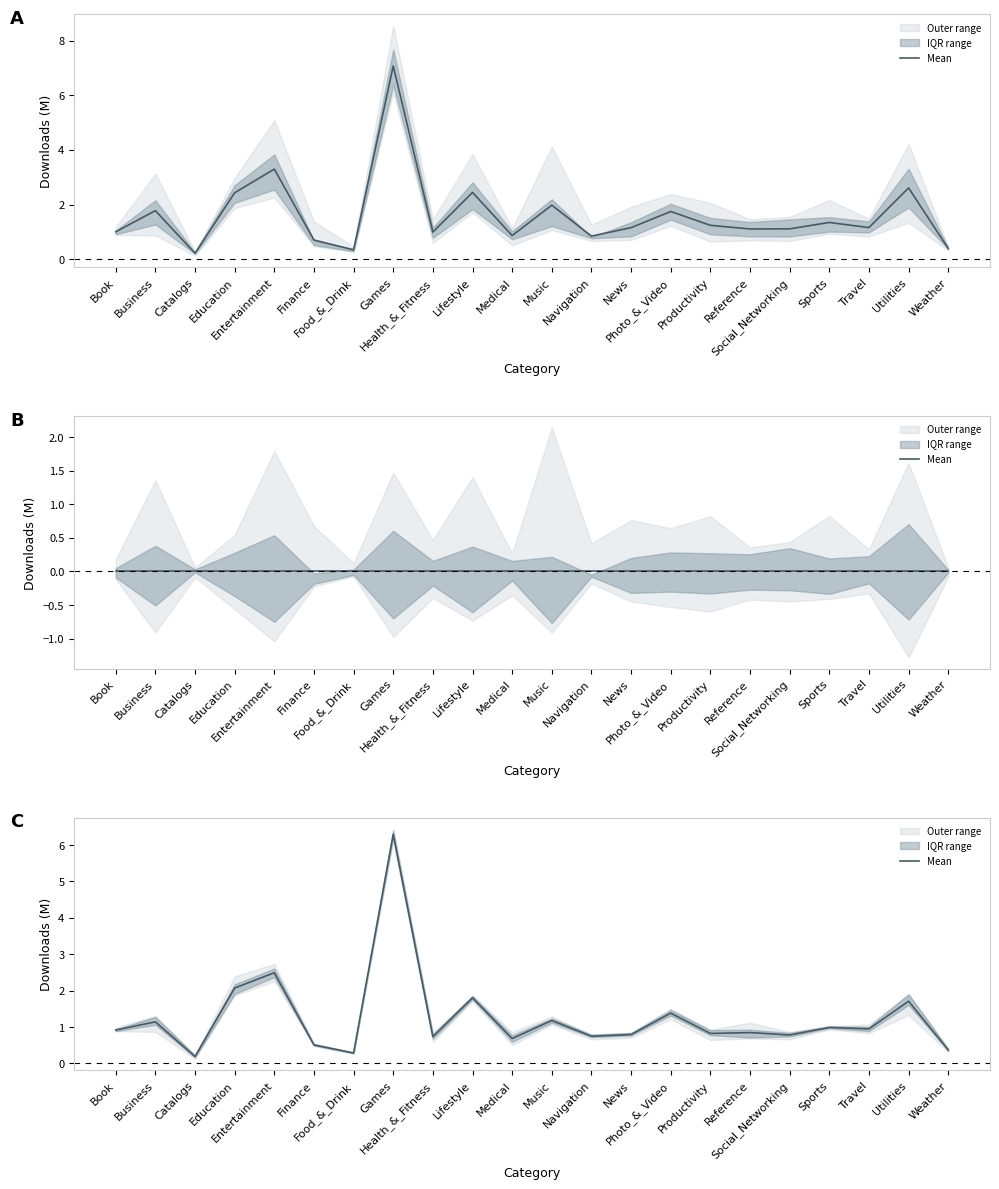

What position from the left is Medical?

11